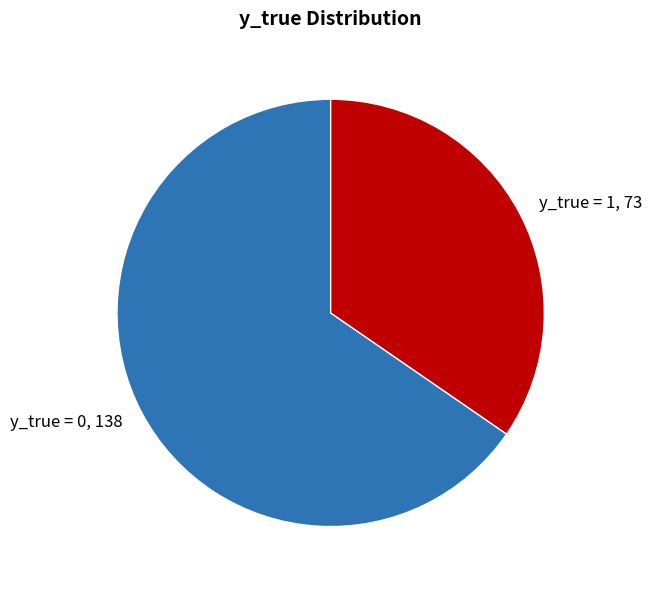

Combined, do y_true = 1, 73 and y_true = 0, 138 account for over 50%?

Yes